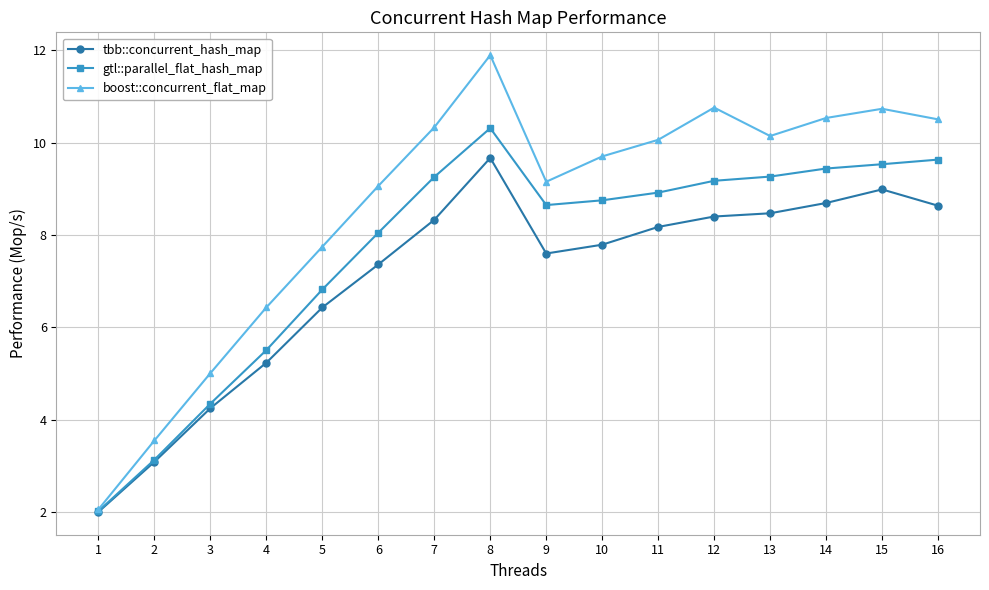

True or false: gtl::parallel_flat_hash_map has more than 2 interior local peaks.

False